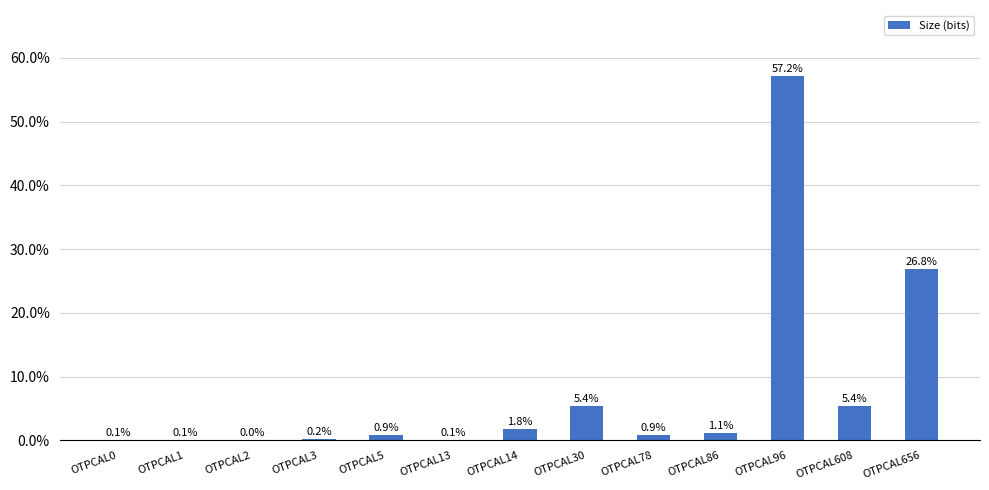

What is the greatest value displayed?

57.2